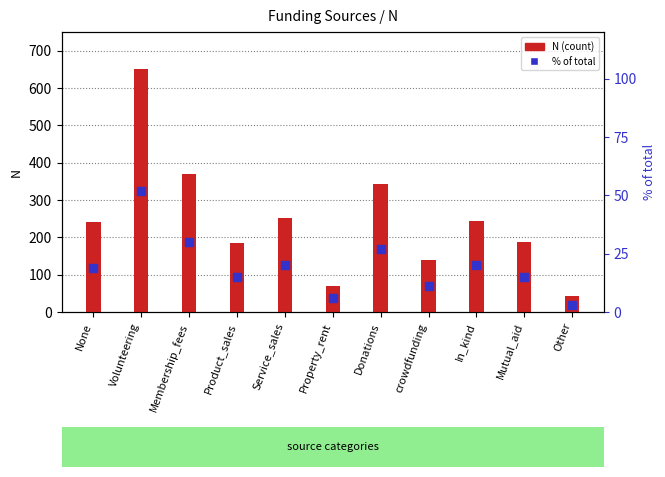

What are all the series names shown in the legend?

N (count), % of total